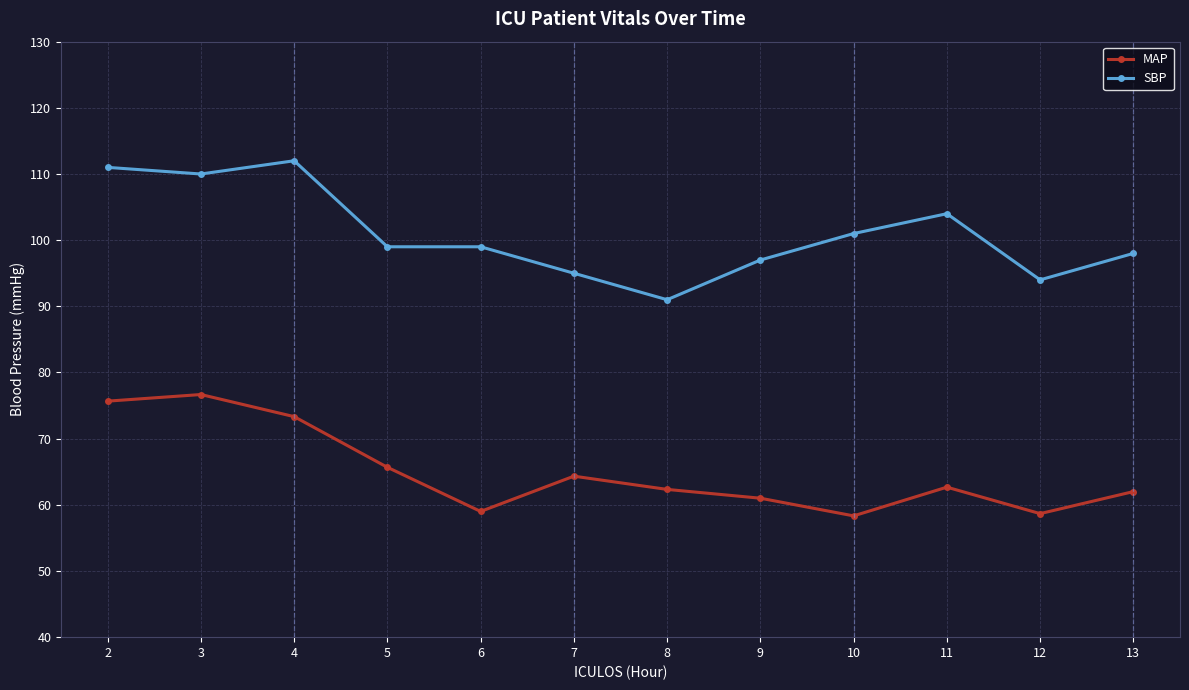

Where is the first local maximum for SBP?

4